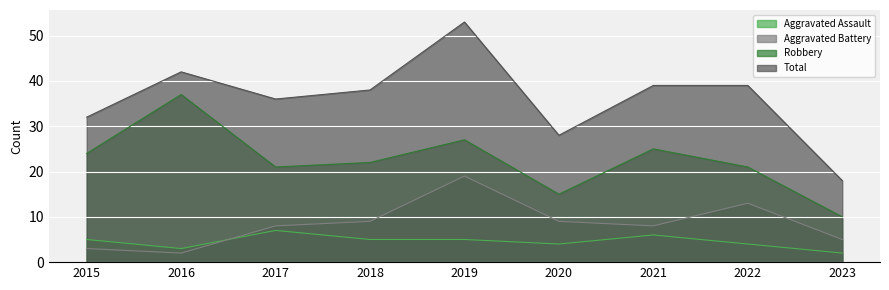

How many distinct data groups are displayed?

4